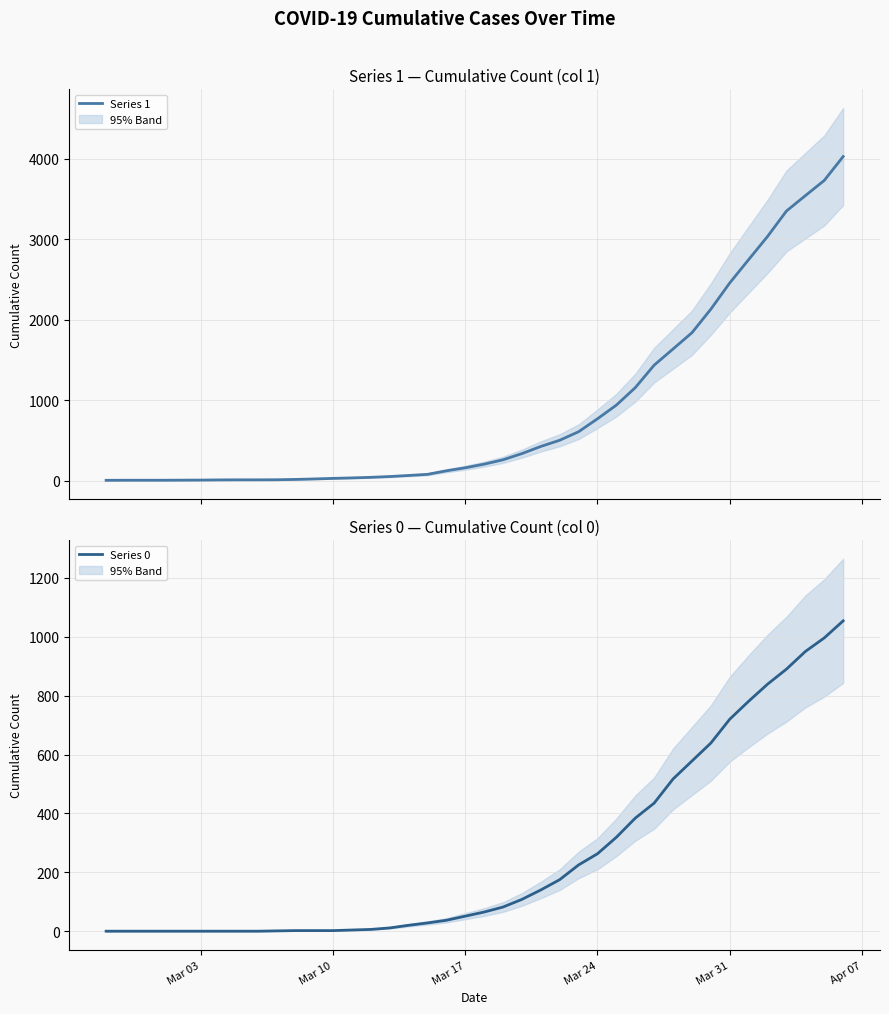

True or false: Series 1 and Series 0 cross at least once.

False